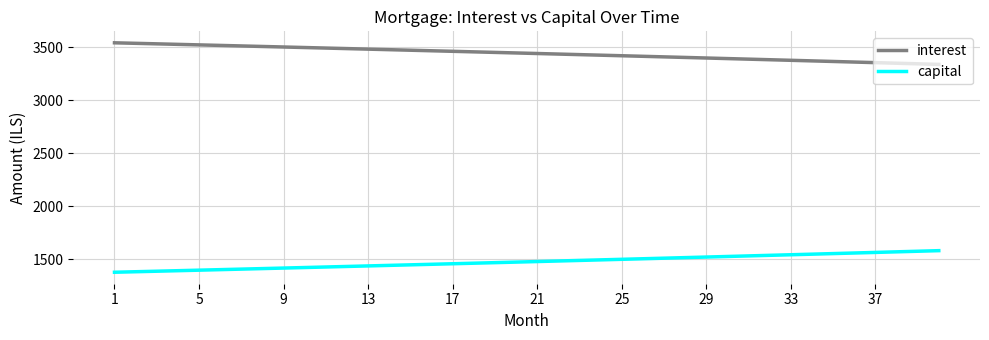

True or false: capital and interest cross at least once.

False